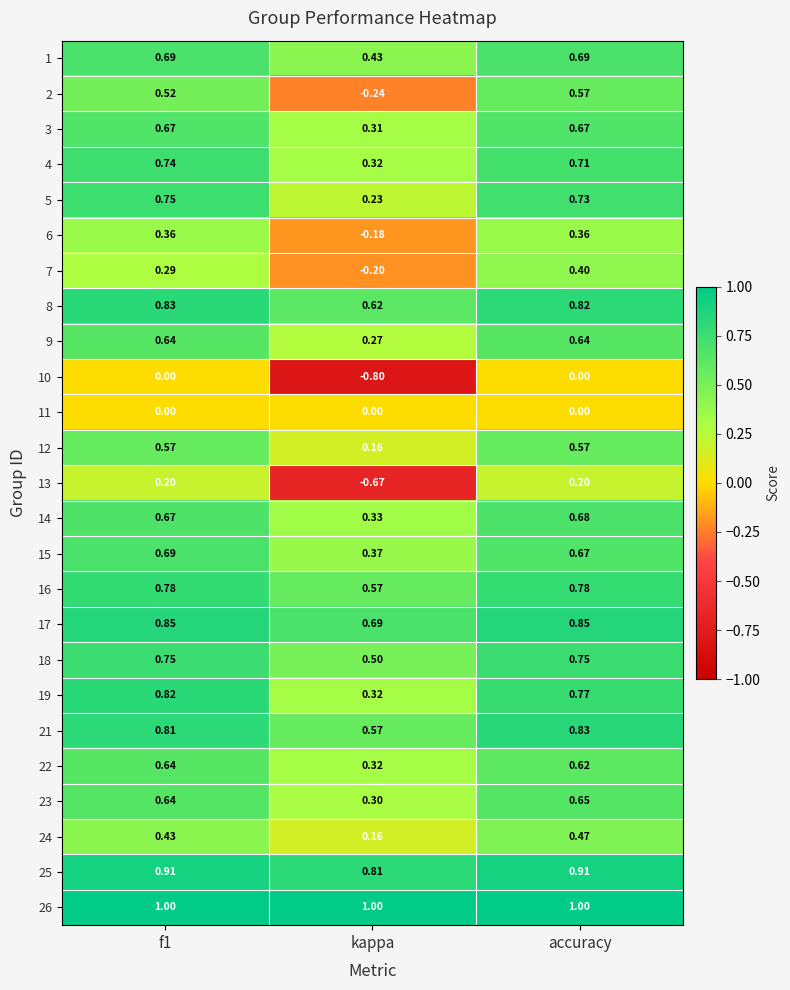

At which label is 17 closest to 0?

kappa